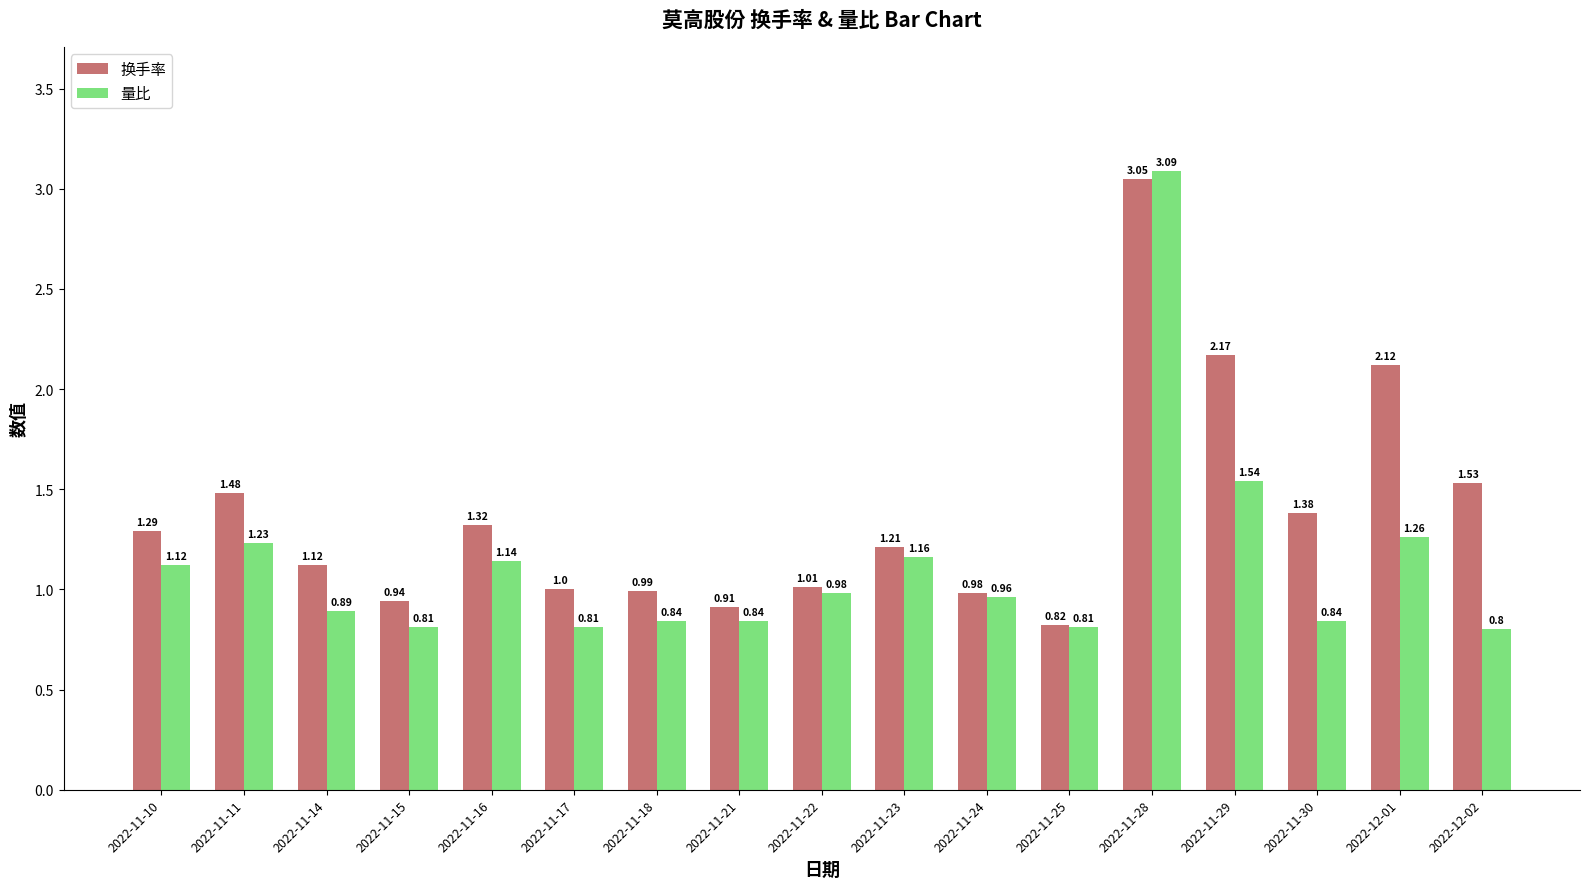

At which label is 换手率 closest to 1?

2022-11-17